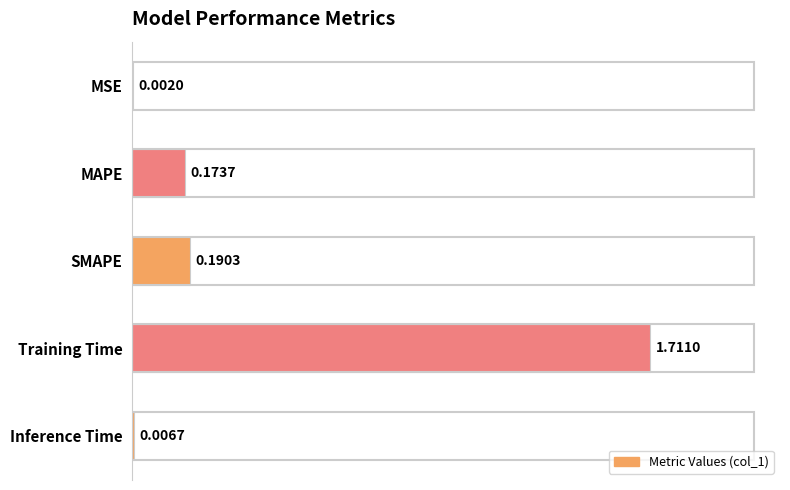

Which category has the highest value across all series?

Training Time